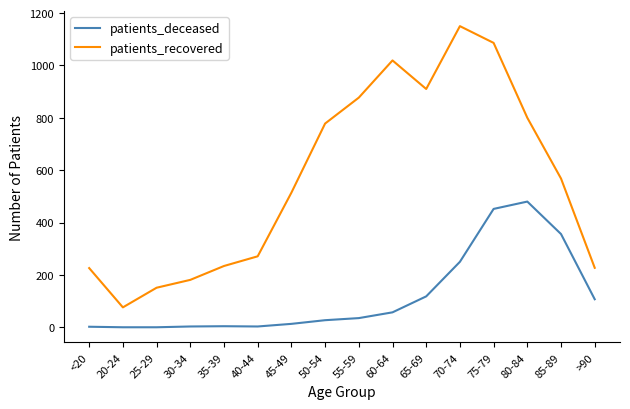

Where does the patients_recovered series first go above 568?

50-54